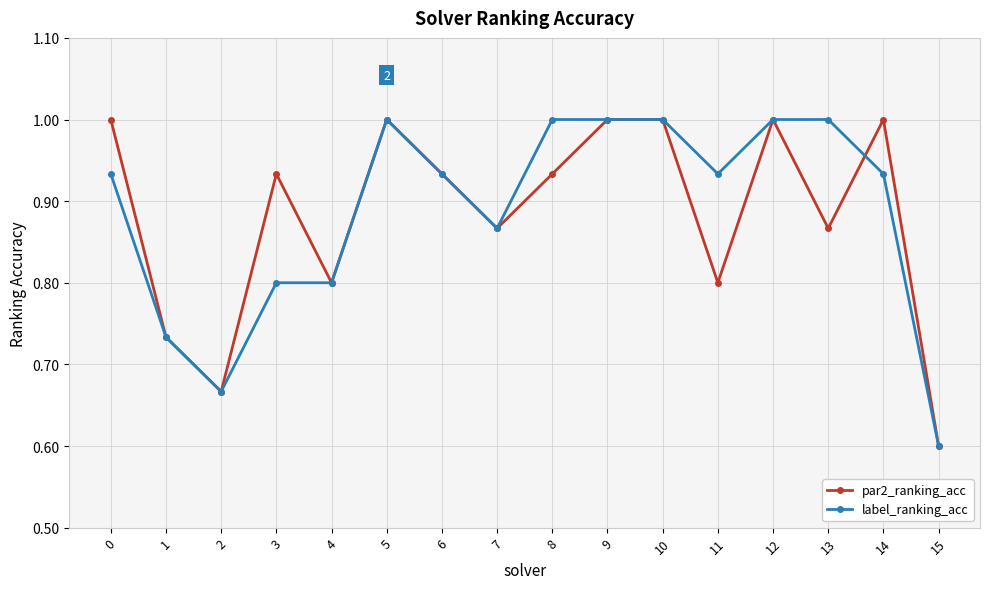

At which category does par2_ranking_acc reach its first local valley?

2